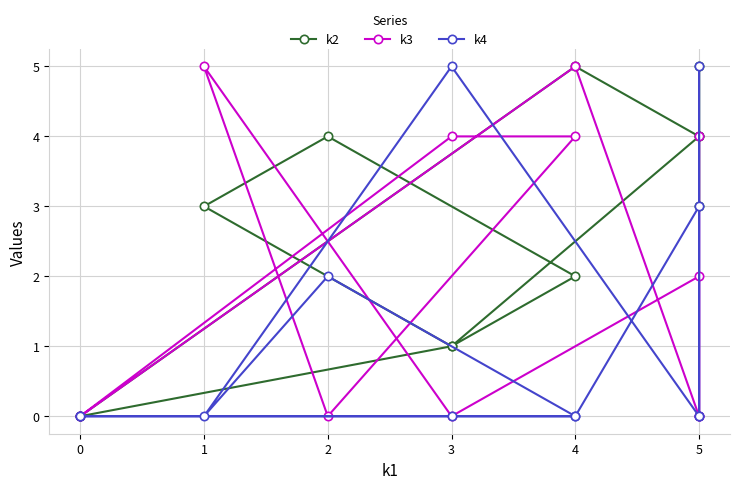

Reading right to left, extract all data points from this chart.

k2: 0	1	2	4	3	1	4	5	3	4	5	0
k3: 0	4	4	0	5	0	2	0	4	0	5	0
k4: 0	0	0	2	0	5	0	5	0	3	0	0